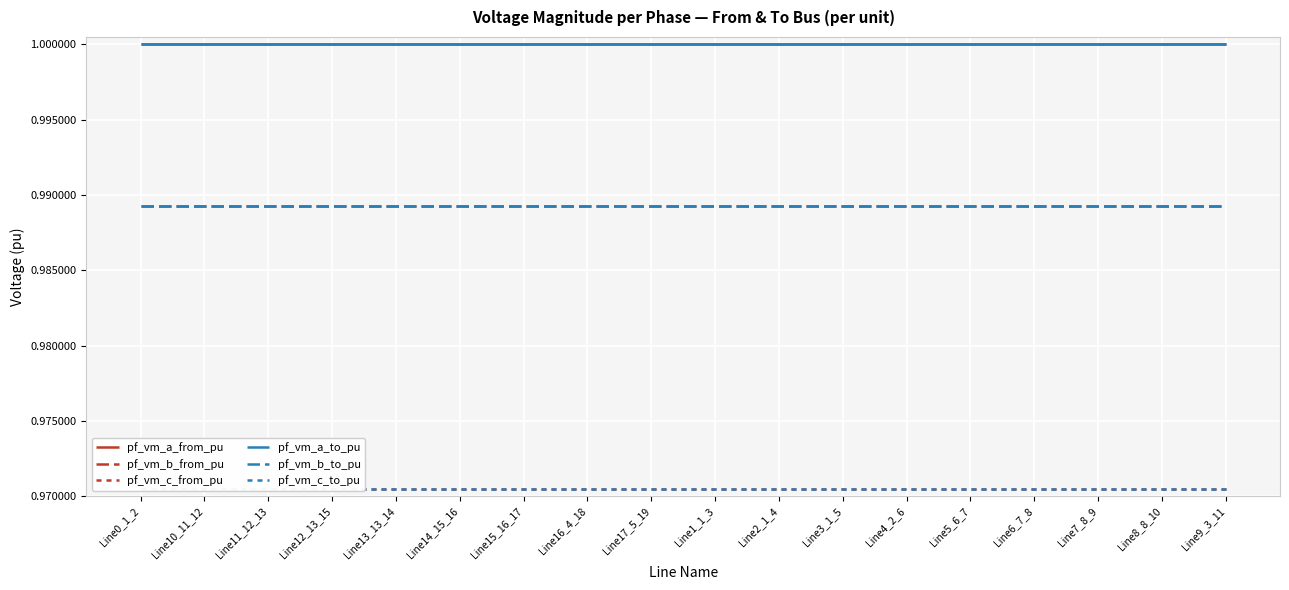

Is the value of pf_vm_b_to_pu at Line14_15_16 greater than the value of pf_vm_b_from_pu at Line1_1_3?

No